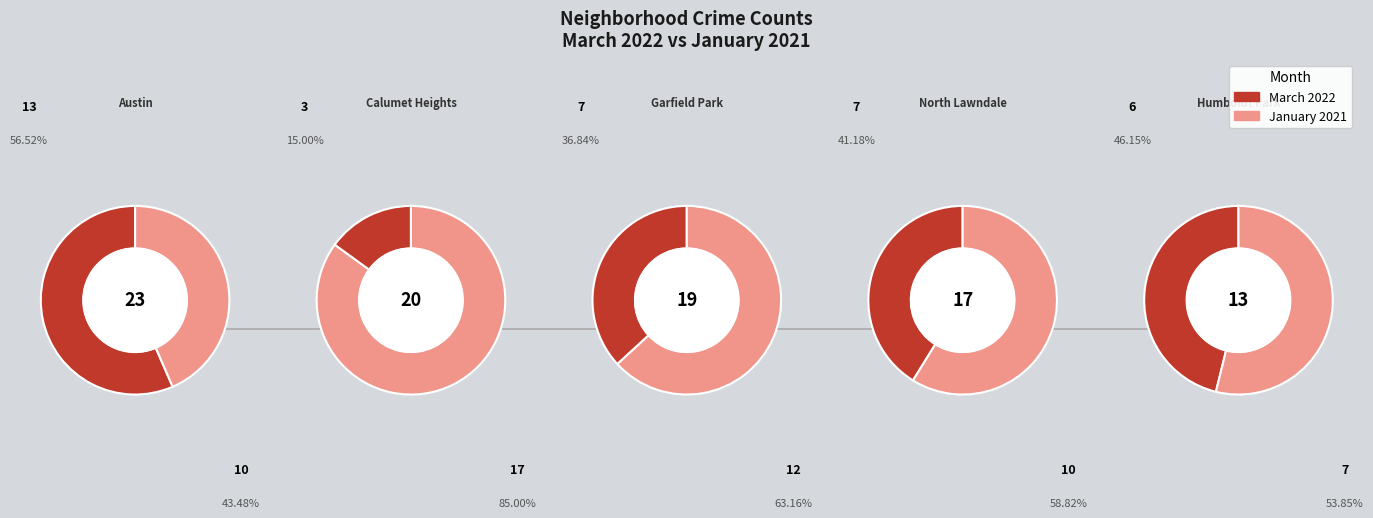

True or false: North Lawndale accounts for 1% of the total.

False